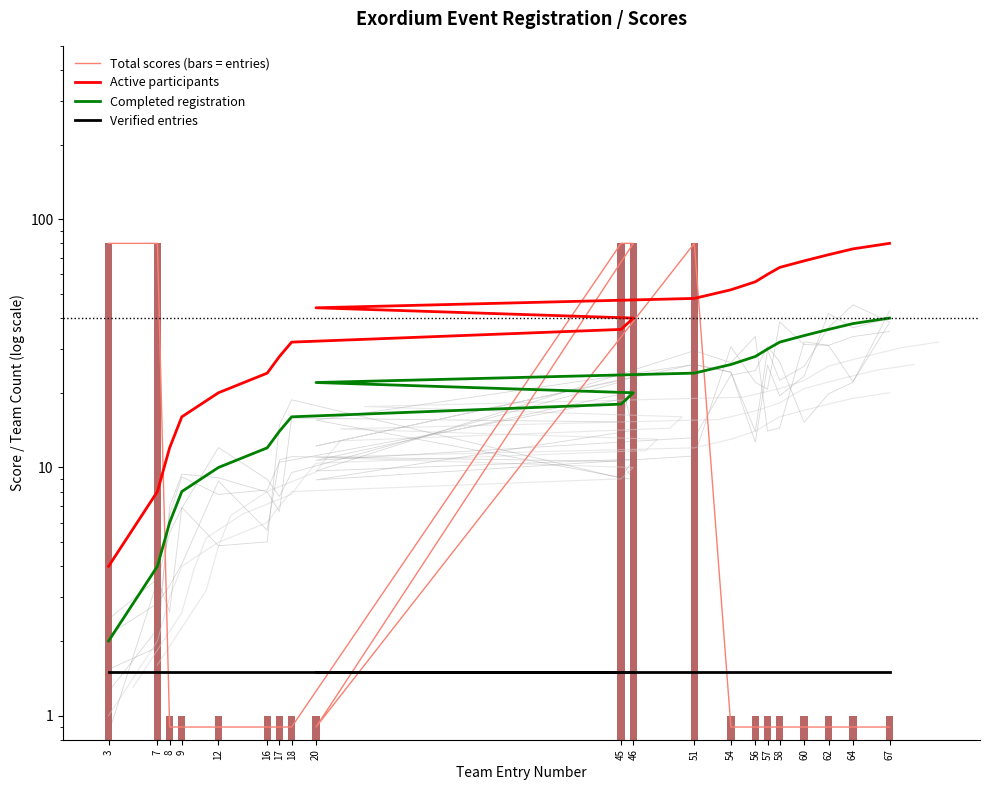

Which label corresponds to the smallest value in the chart?

8